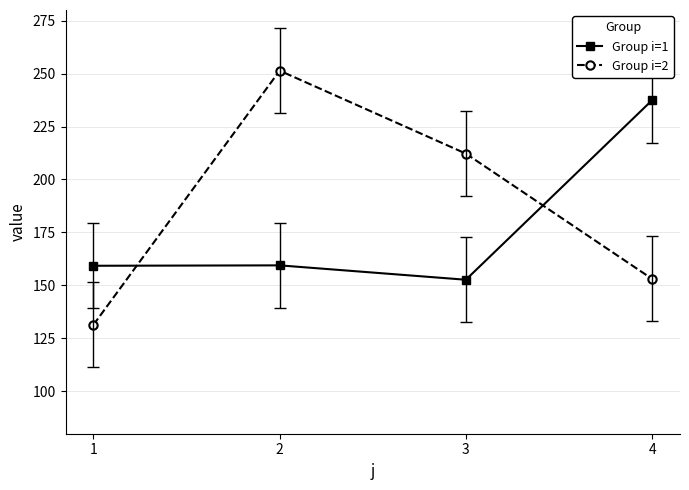

What is the difference between the second highest and second lowest values in the Group i=2 series?

59.1